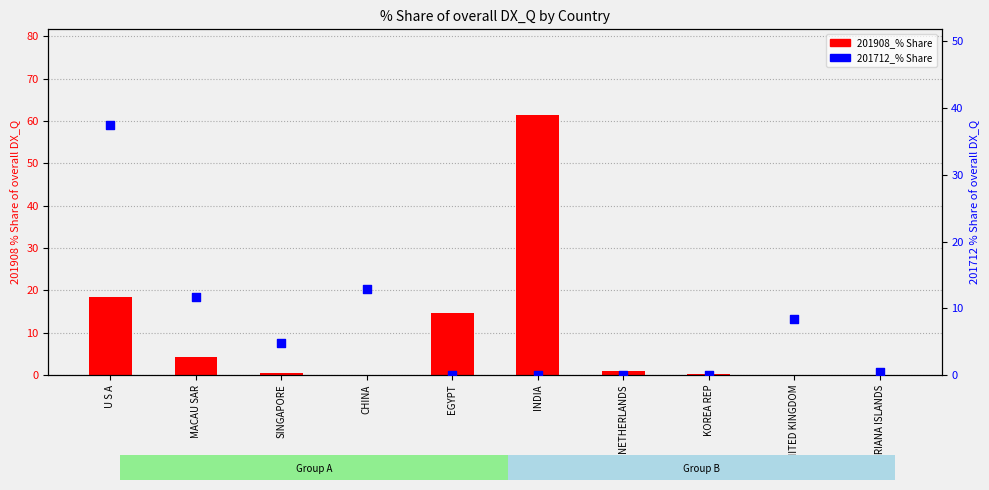

Is the value of 201712_% Share at CHINA greater than the value of 201908_% Share at INDIA?

No